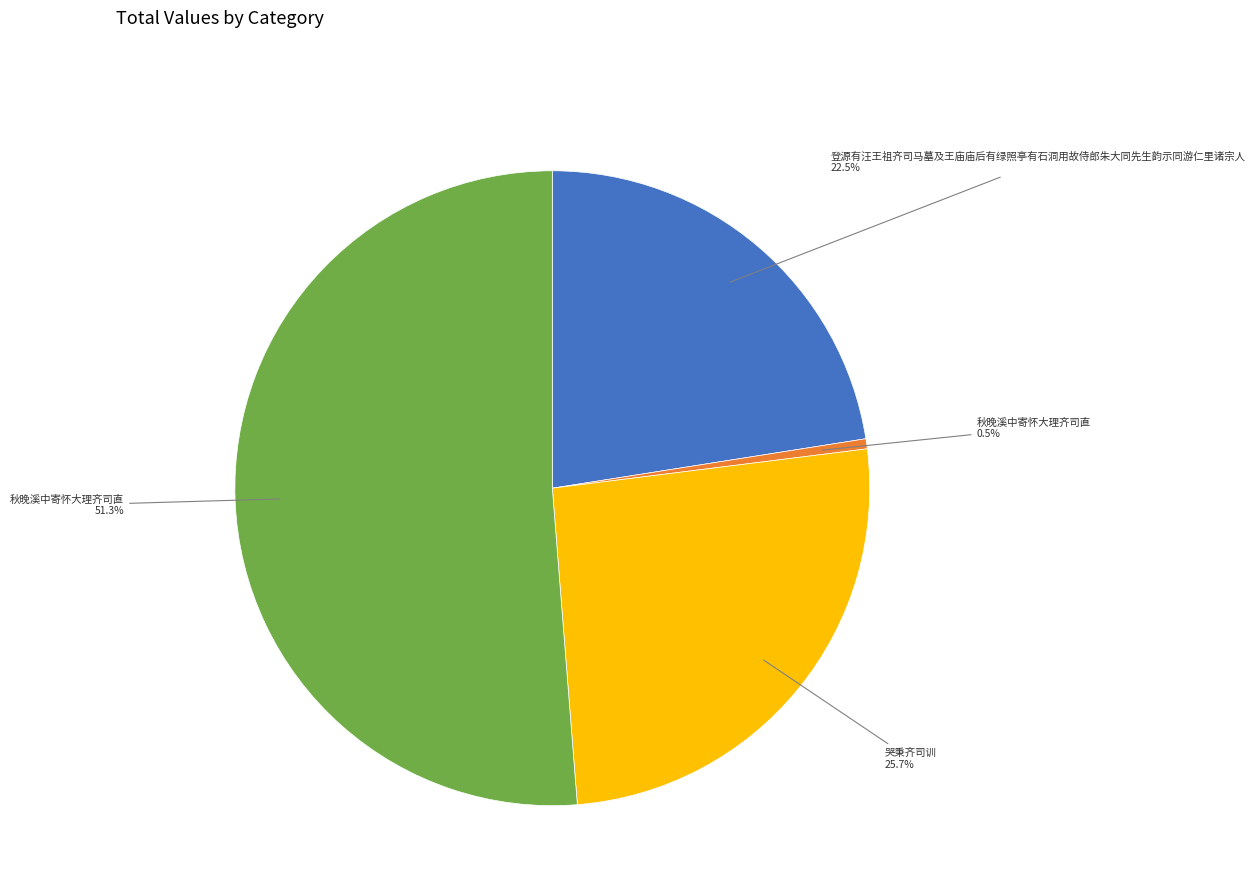

Is there a majority slice in this chart?

Yes